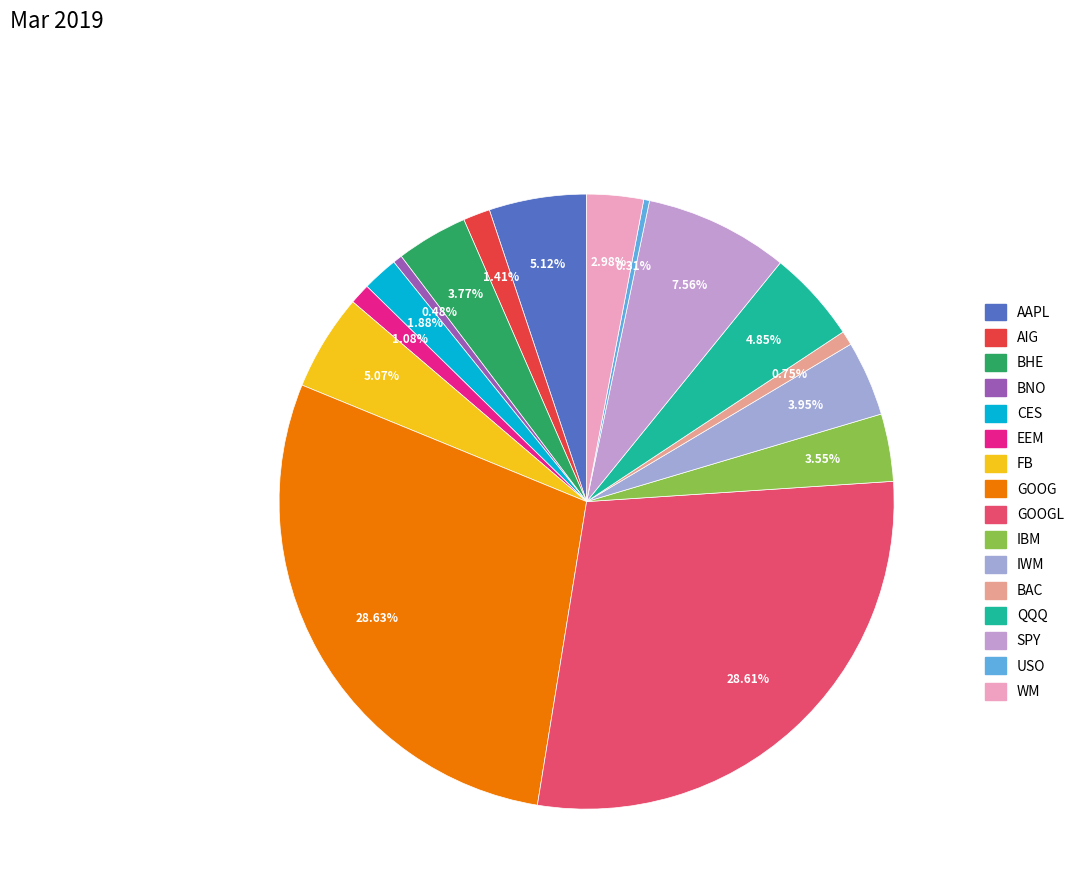

Is BAC the majority of the pie?

No